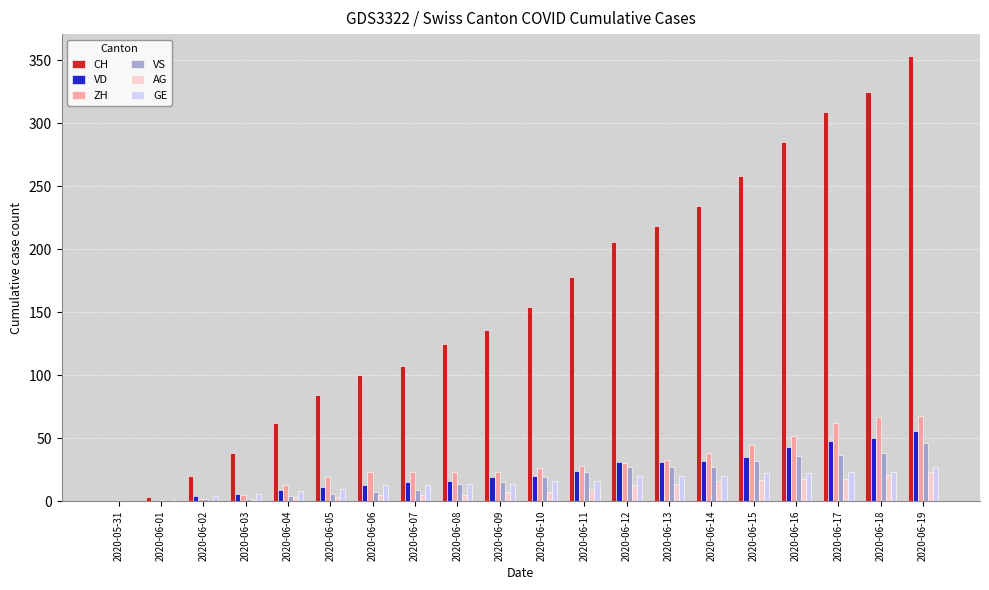

Is the value of CH at 2020-06-16 greater than the value of GE at 2020-06-03?

Yes